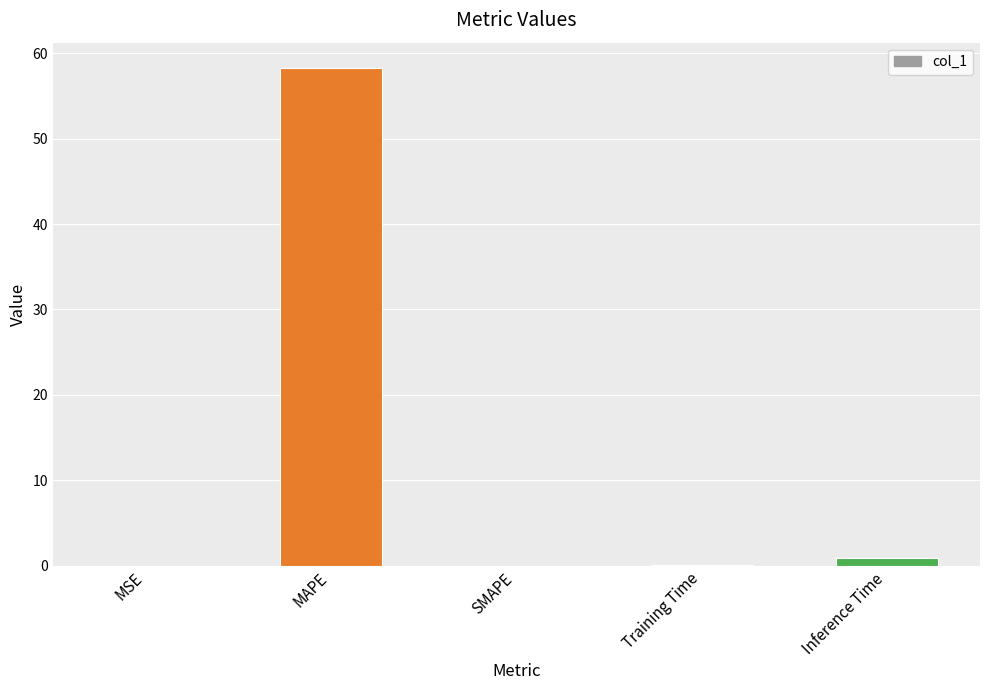

What is the change in value from MAPE to SMAPE?

-58.3